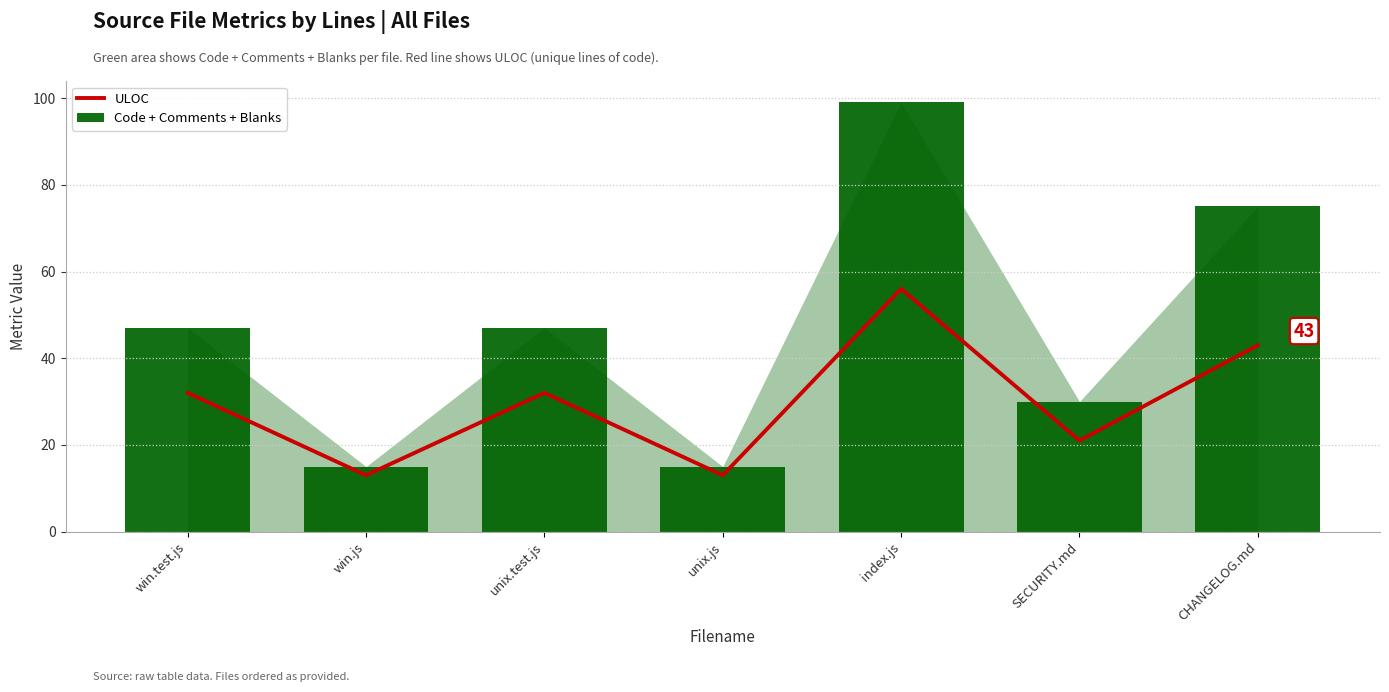

What is the maximum value shown in the chart?

99